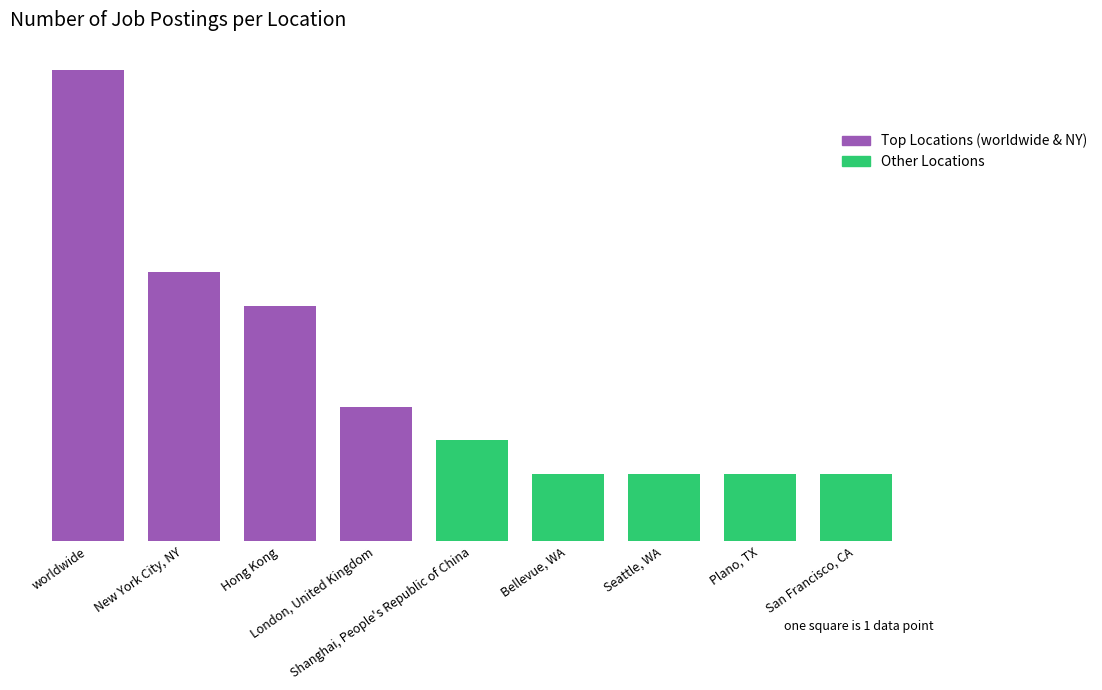

The value of Top Locations (worldwide & NY) at Bellevue, WA is -9. True or false?

False